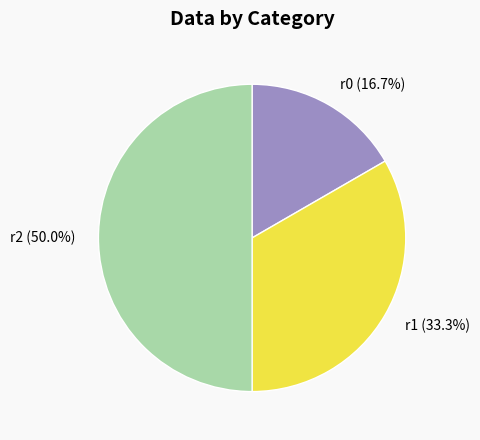

What is the ratio of the value at r0 to the value at r1?

0.5